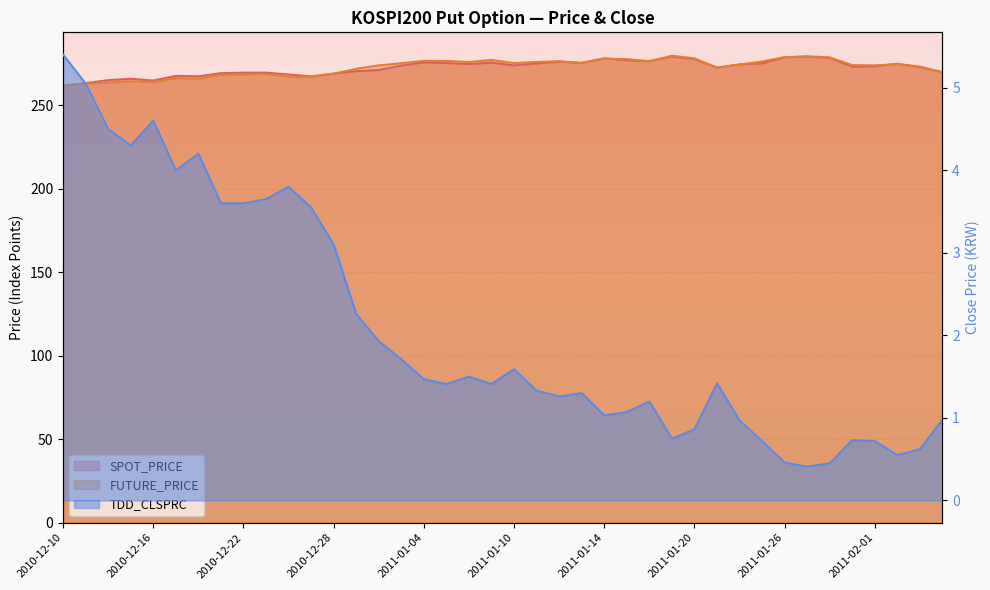

What is the label of the 39th point from the left?

2011-02-08